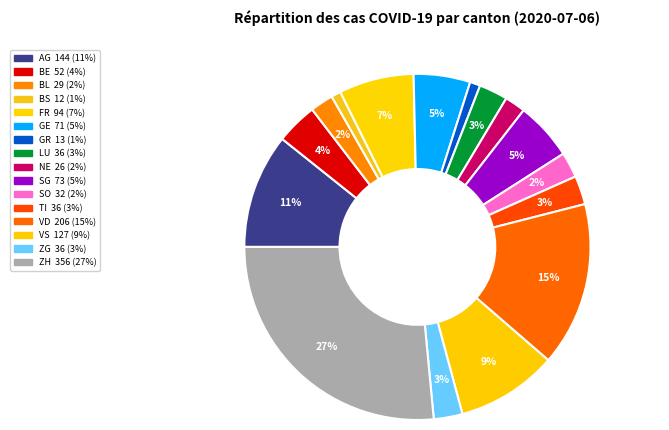

How many segments does this pie chart have?

16